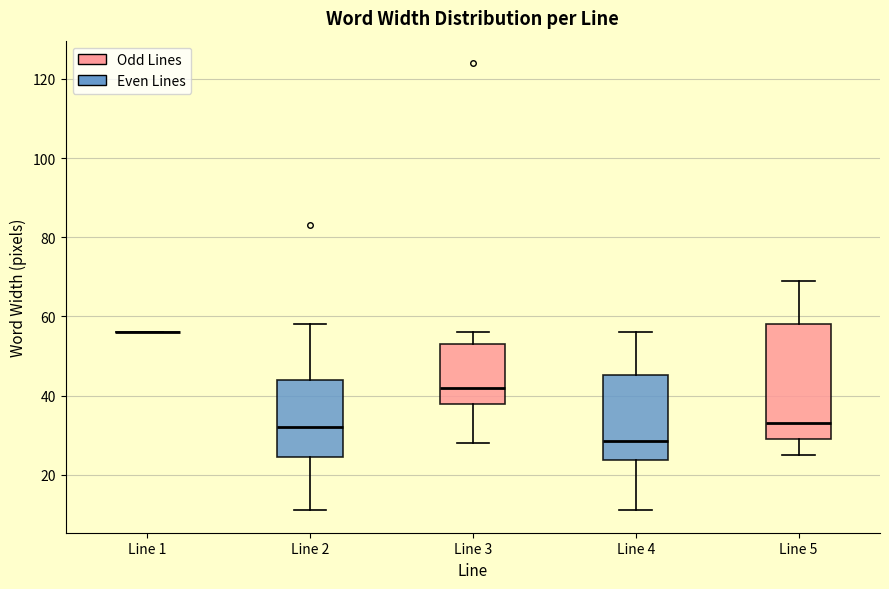

Comparing the boxes themselves (not the whiskers), which one is the tallest?

Line 5